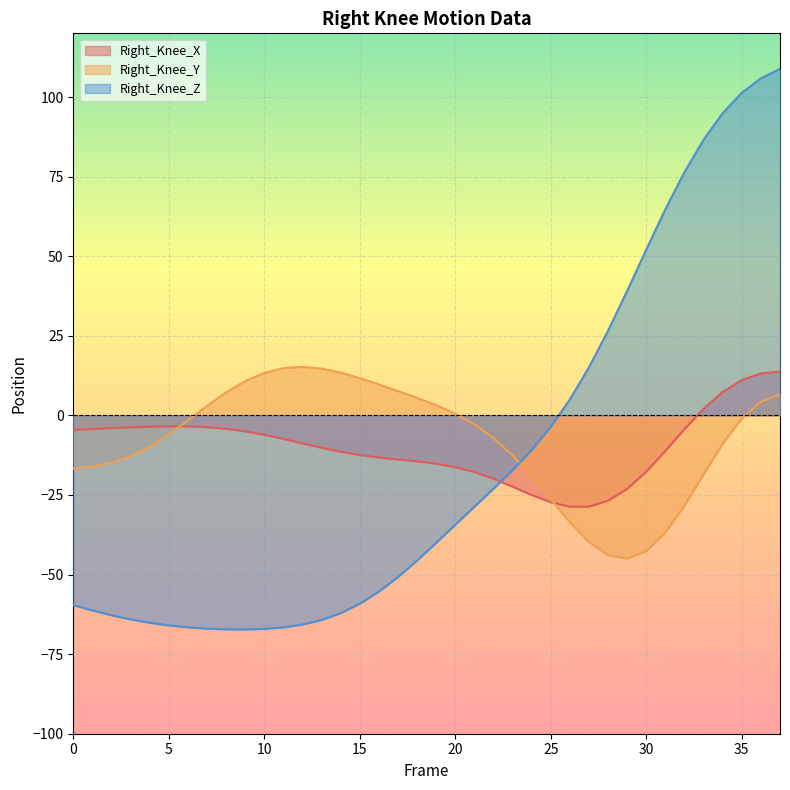

Where is the first local maximum for Right_Knee_Y?

12